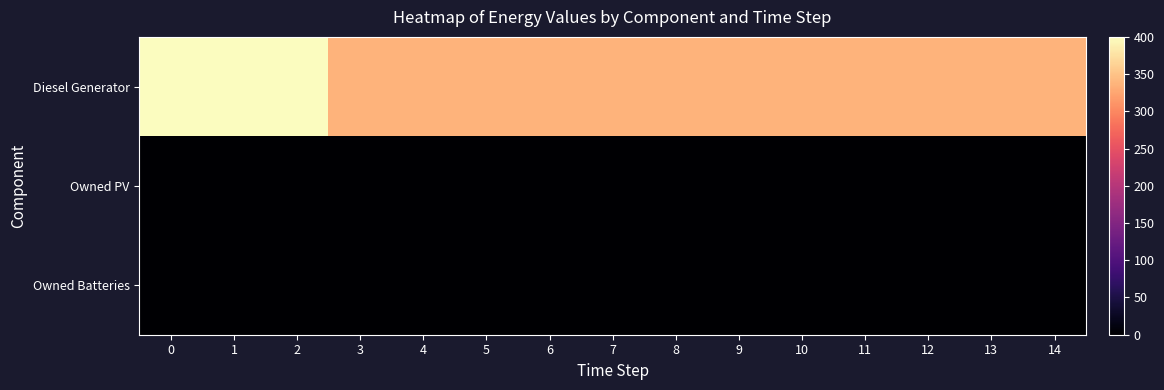

How many series are shown in this chart?

3